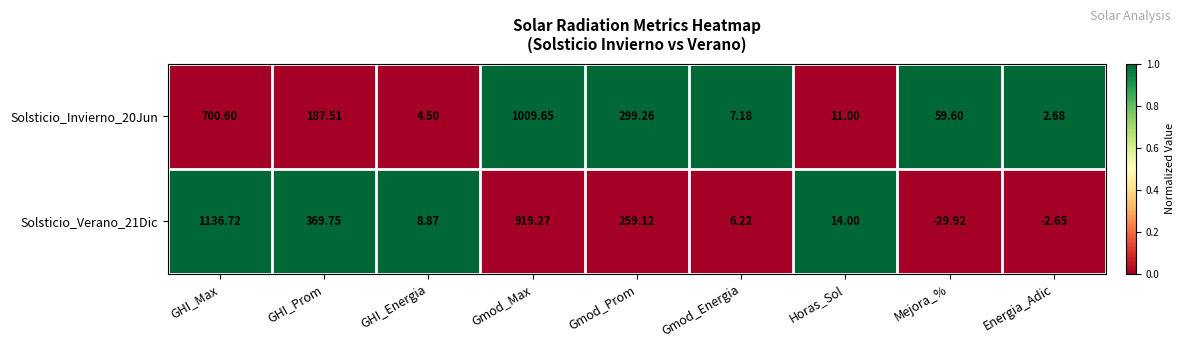

At which category is the sum across all series the highest?

Gmod_Max